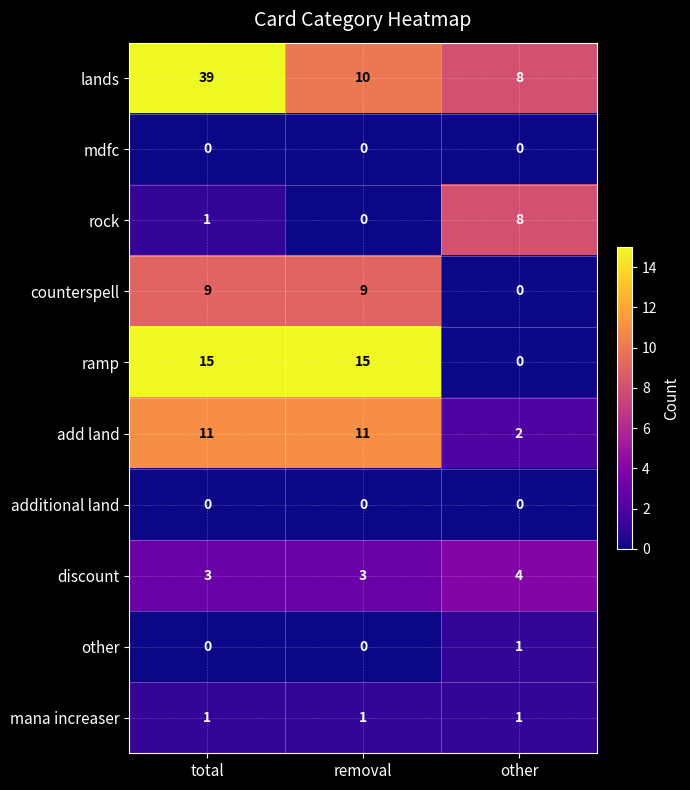

What is the sum of the ramp values at other and removal?

15